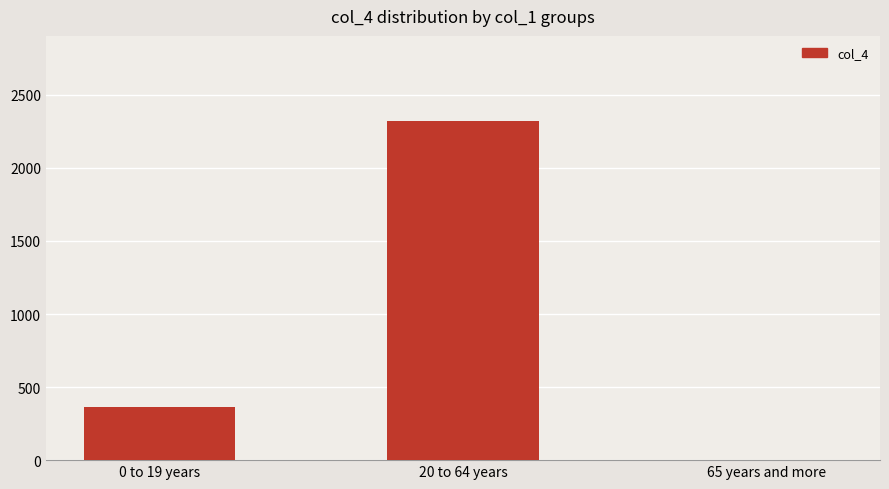

Which has a higher value, 65 years and more or 0 to 19 years?

0 to 19 years